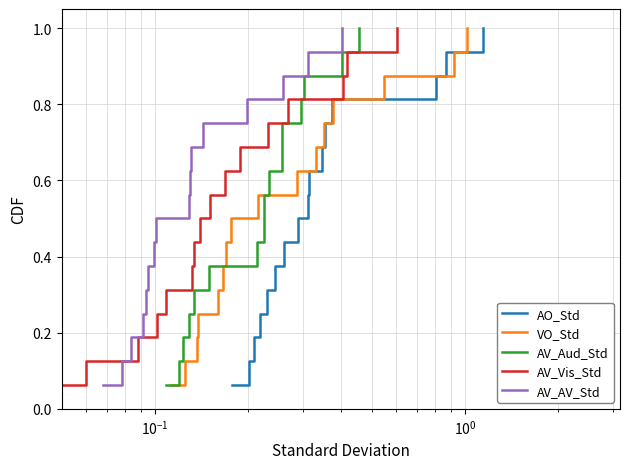

What is the highest value of the VO_Std series?

1.0